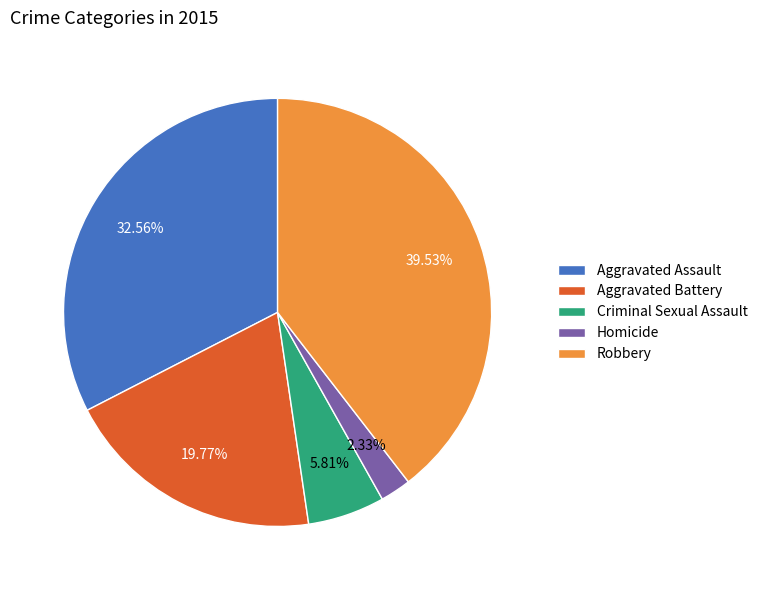

How many slices are in this pie chart?

5